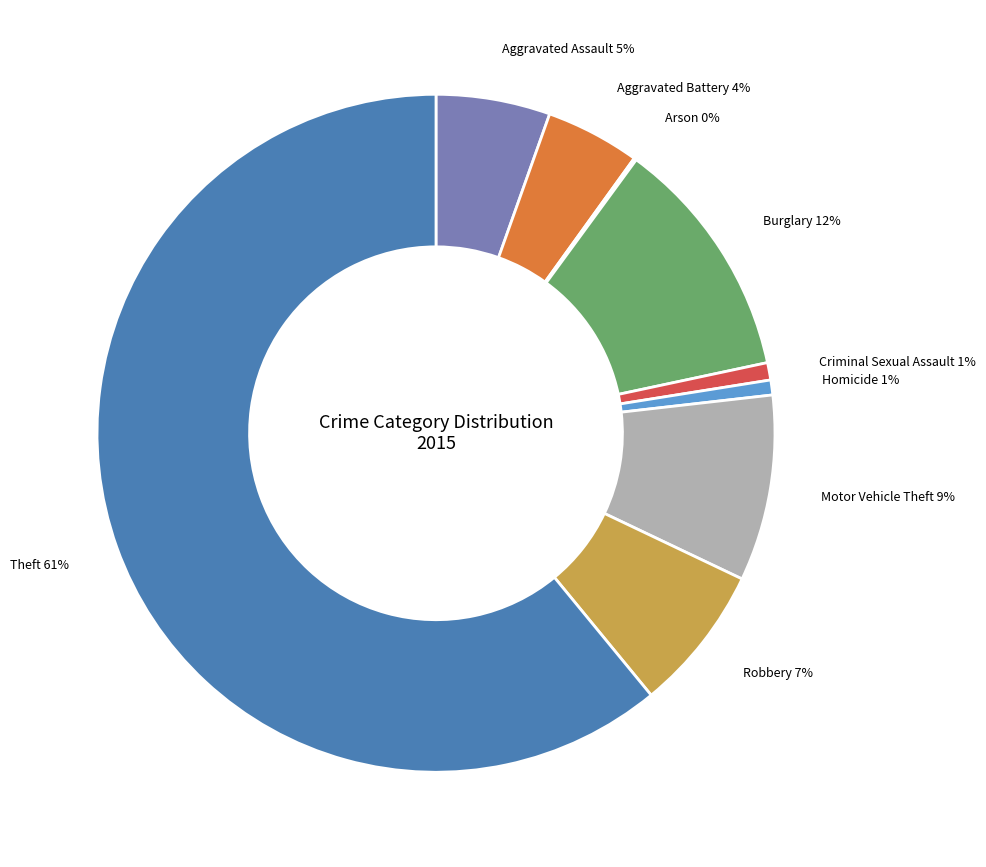

To the nearest percent, what is the average slice percentage?

11%